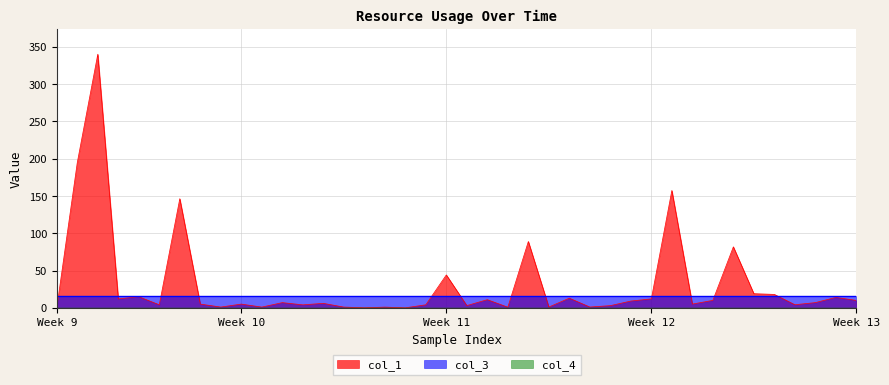

Reading left to right, what are all the values shown in this chart?

col_1: 0=0.0	1=194.7	2=340.0	3=12.0	4=14.9	5=4.1	6=146.3	7=5.0	8=1.0	9=5.0	10=1.0	11=7.0	12=4.0	13=6.0	14=1.0	15=0.0	16=0.9	17=0.0	18=4.0	19=44.1	20=3.0	21=10.9	22=0.8	23=88.9	24=1.0	25=12.9	26=1.1	27=2.9	28=9.1	29=12.0	30=157.3	31=5.0	32=10.0	33=81.8	34=19.0	35=18.0	36=4.1	37=7.0	38=14.0	39=9.9
col_3: 0=16.0	1=16.0	2=16.0	3=16.0	4=16.0	5=16.0	6=16.0	7=16.0	8=16.0	9=16.0	10=16.0	11=16.0	12=16.0	13=16.0	14=16.0	15=16.0	16=16.0	17=16.0	18=16.0	19=16.0	20=16.0	21=16.0	22=16.0	23=16.0	24=16.0	25=16.0	26=16.0	27=16.0	28=16.0	29=16.0	30=16.0	31=16.0	32=16.0	33=16.0	34=16.0	35=16.0	36=16.0	37=16.0	38=16.0	39=16.0
col_4: 0=0.0	1=0.0	2=0.0	3=0.0	4=0.0	5=0.0	6=0.0	7=0.0	8=0.0	9=0.0	10=0.0	11=0.0	12=0.0	13=0.0	14=0.0	15=0.0	16=0.0	17=0.0	18=0.0	19=0.0	20=0.0	21=0.0	22=0.0	23=0.0	24=0.0	25=0.0	26=0.0	27=0.0	28=0.0	29=0.0	30=0.0	31=0.0	32=0.0	33=0.0	34=0.0	35=0.0	36=0.0	37=0.0	38=0.0	39=0.0